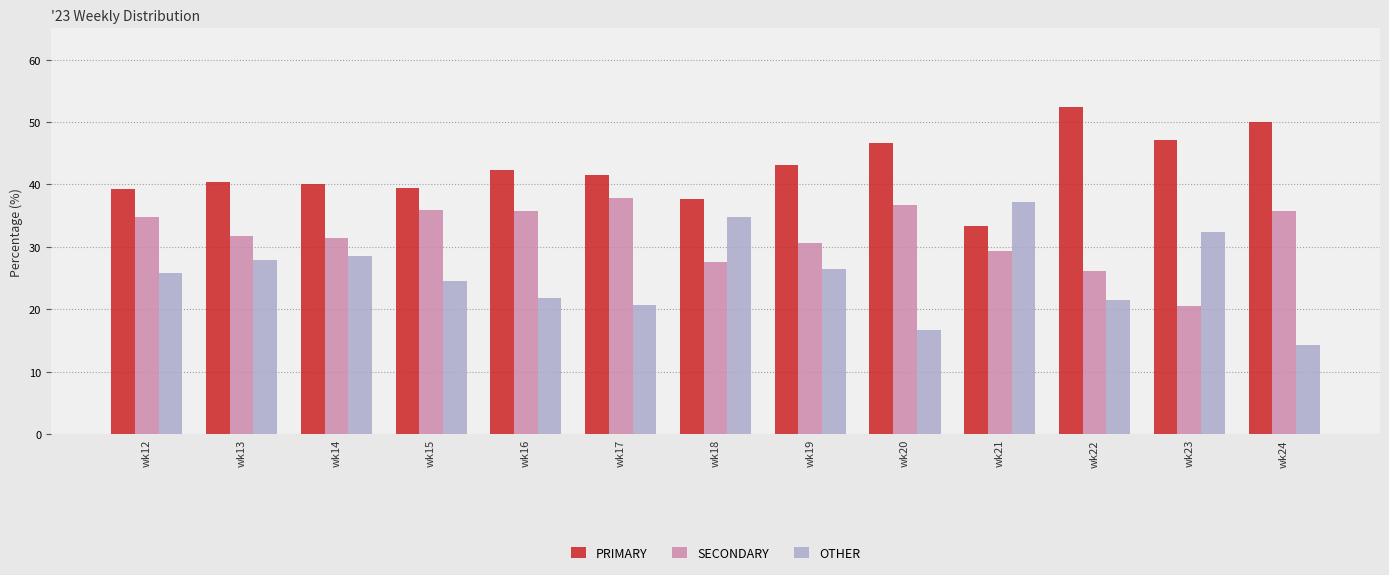

What is the maximum value for OTHER?

37.3